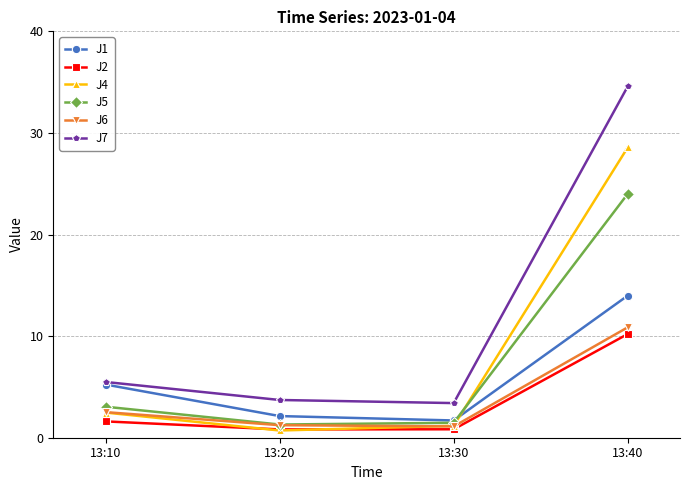

Between 13:10 and 13:40, which series saw the biggest shift?

J7